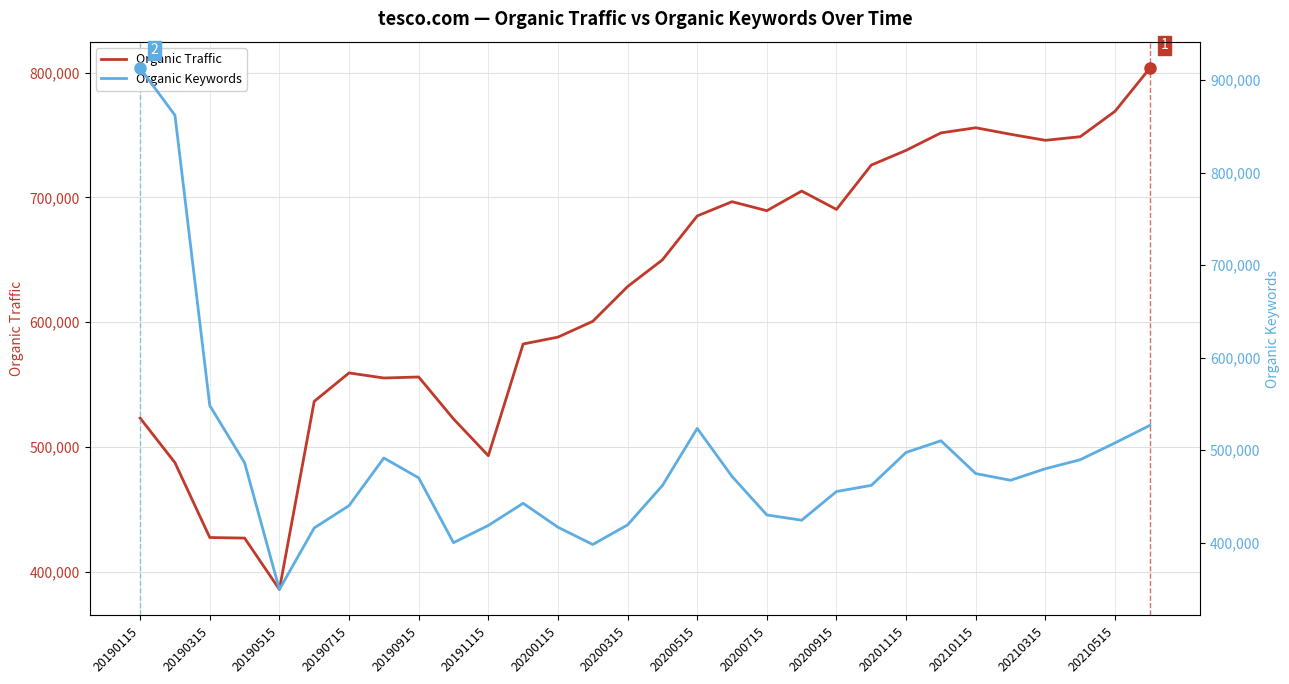

Which series ends up on top after the final intersection of Organic Keywords and Organic Traffic?

Organic Traffic